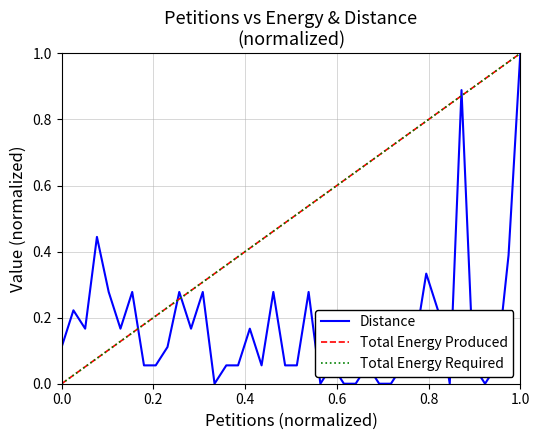

Does the chart have visible grid lines?

Yes